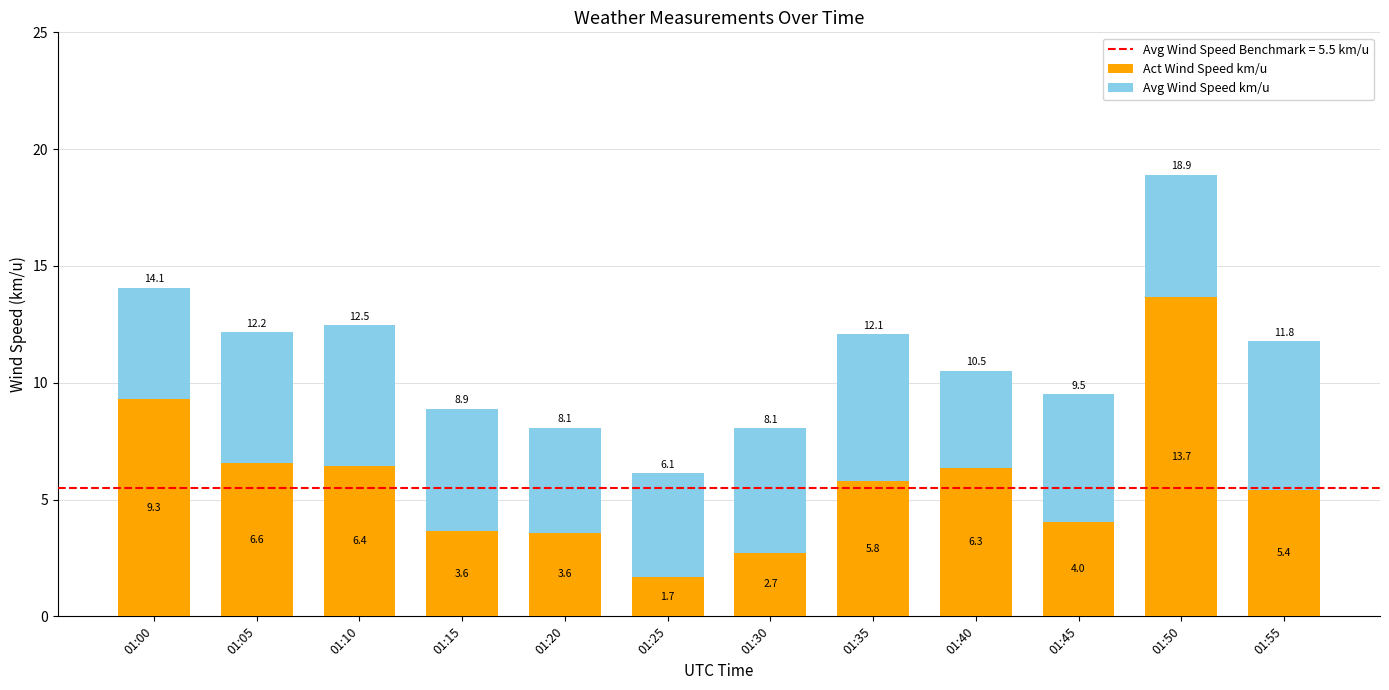

Where is Act Wind Speed km/u nearest to the value 7?

01:05